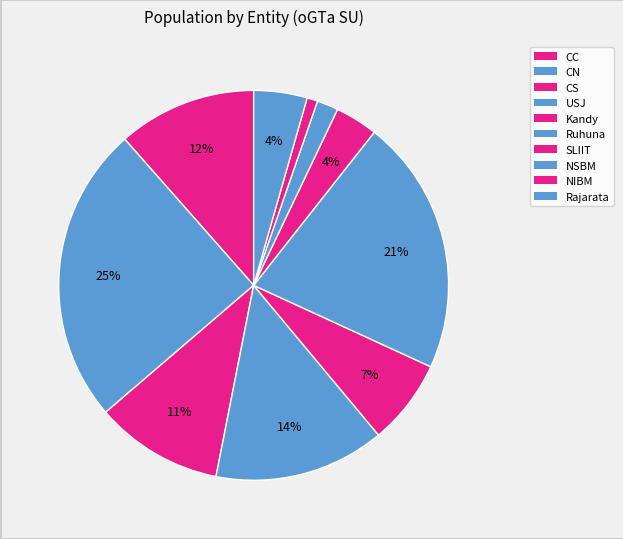

How many segments does this pie chart have?

10